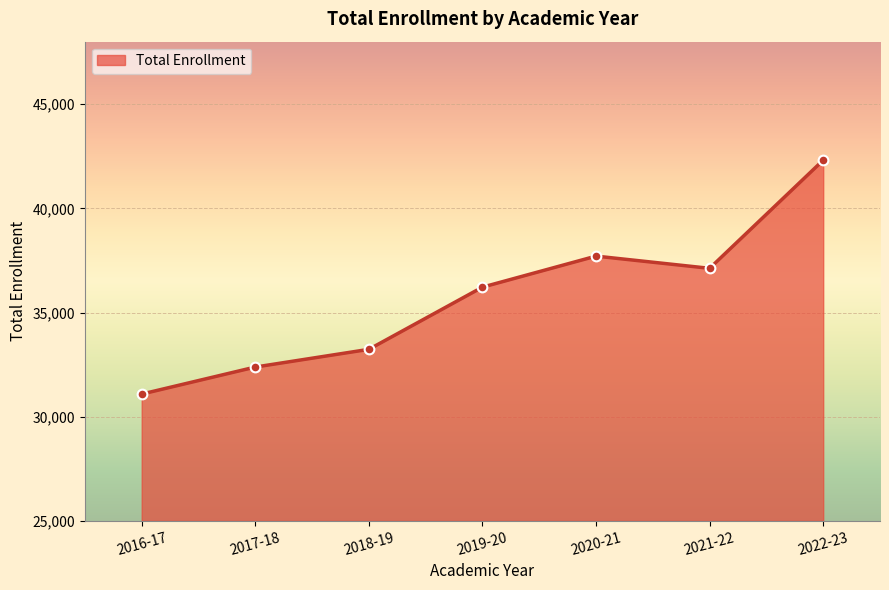

Rank the categories by value from lowest to highest.

2016-17, 2017-18, 2018-19, 2019-20, 2021-22, 2020-21, 2022-23